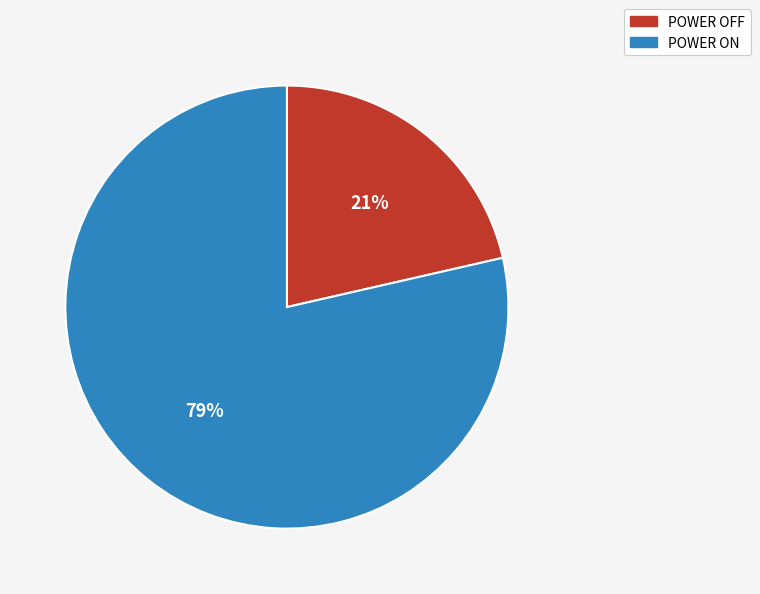

Count the number of slices in the pie.

2